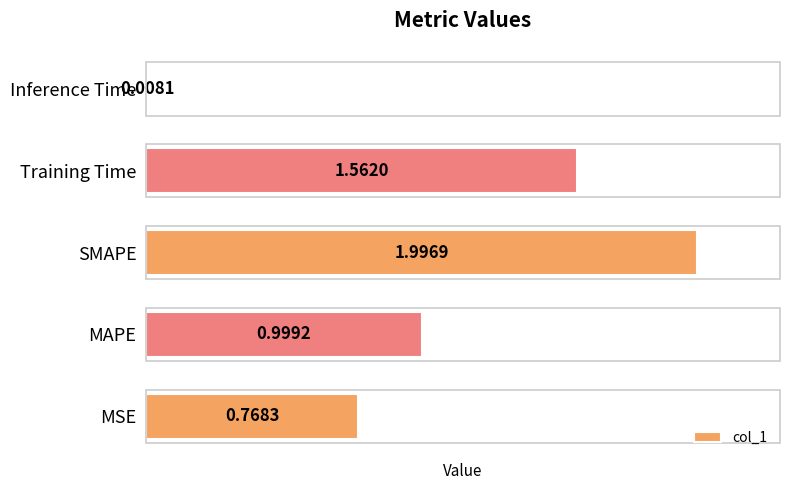

List the labels in order of value, largest first.

SMAPE, Training Time, MAPE, MSE, Inference Time